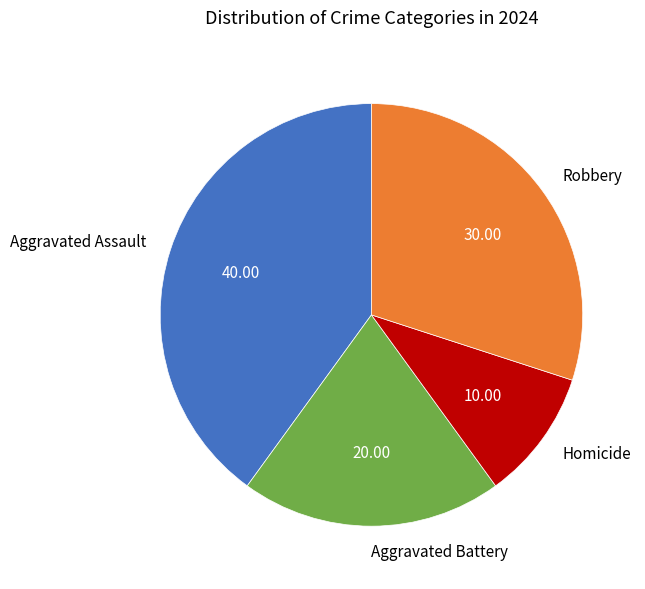

Rank the categories by value from lowest to highest.

Homicide, Aggravated Battery, Robbery, Aggravated Assault